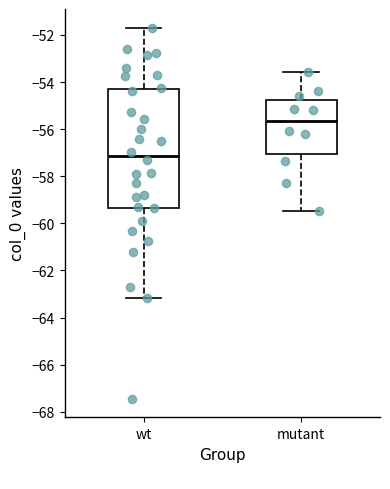

Which box's median line is the highest?

mutant